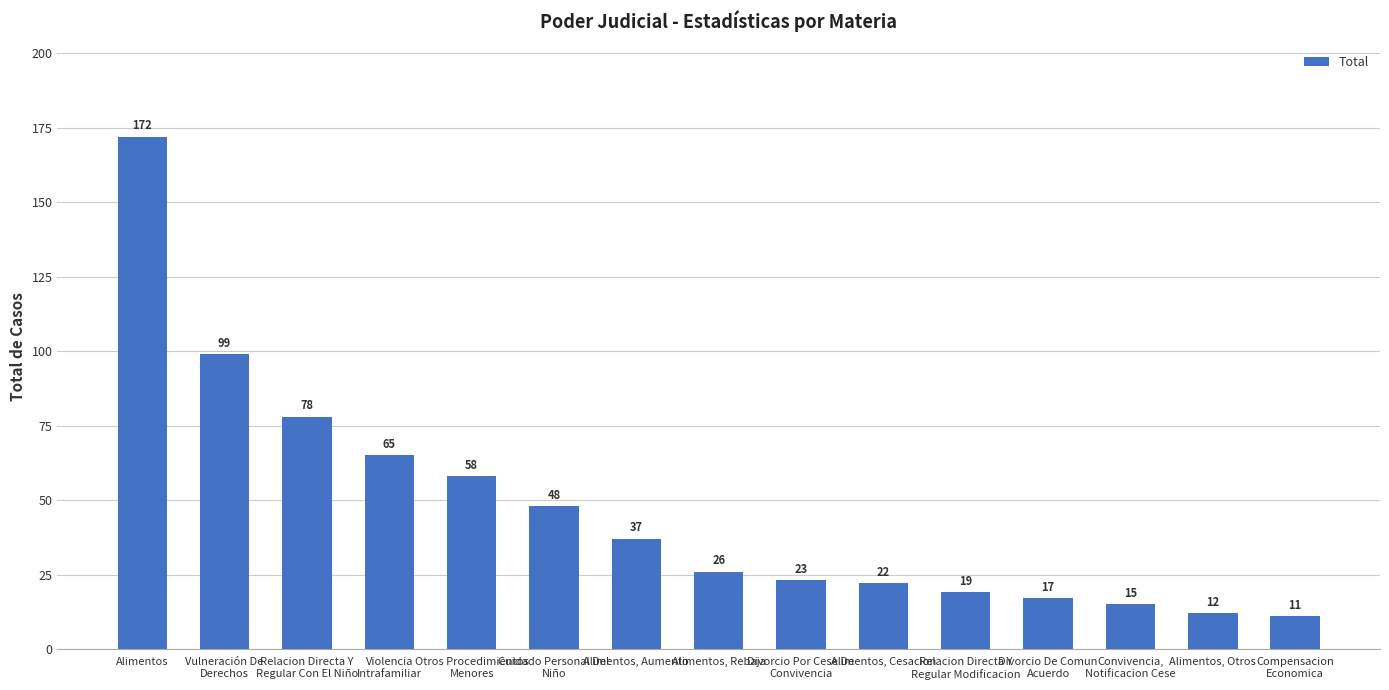

What position from the right is Divorcio De Comun
Acuerdo?

4